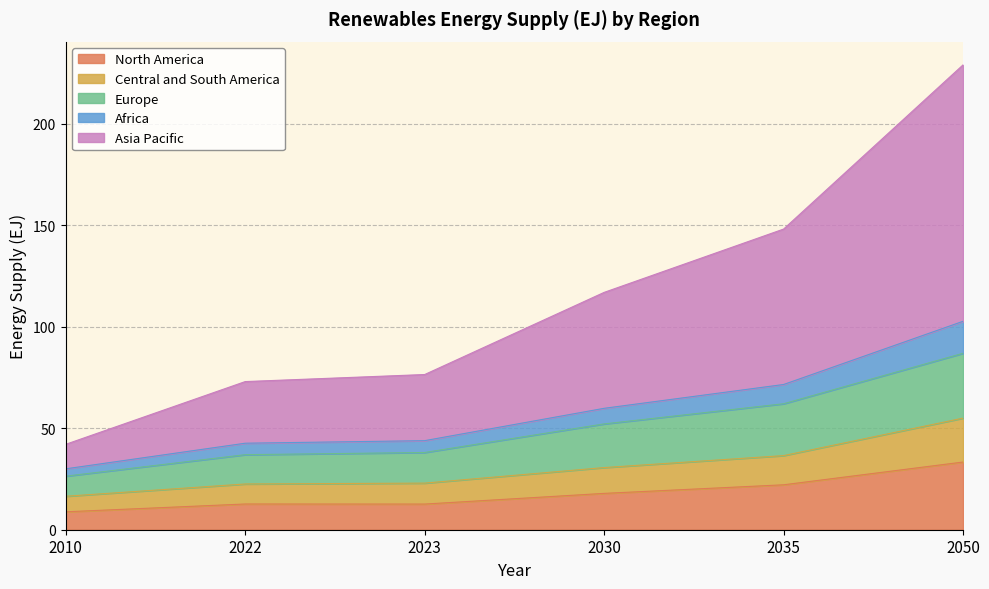

What is the difference between the maximum and minimum values in the North America series?

24.5